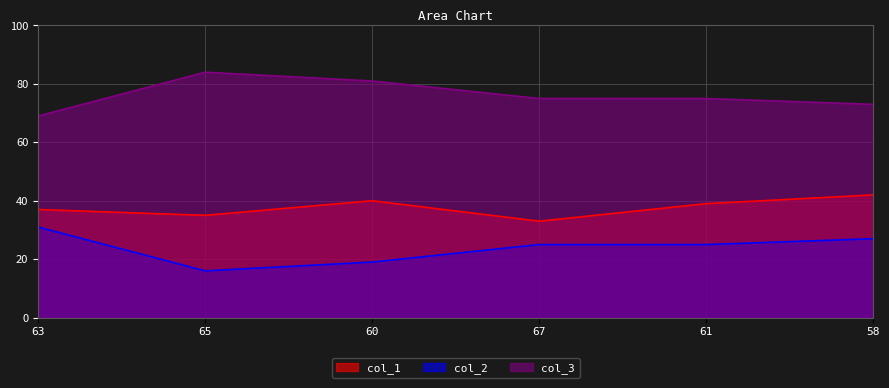

Which label corresponds to the largest value in the chart?

65